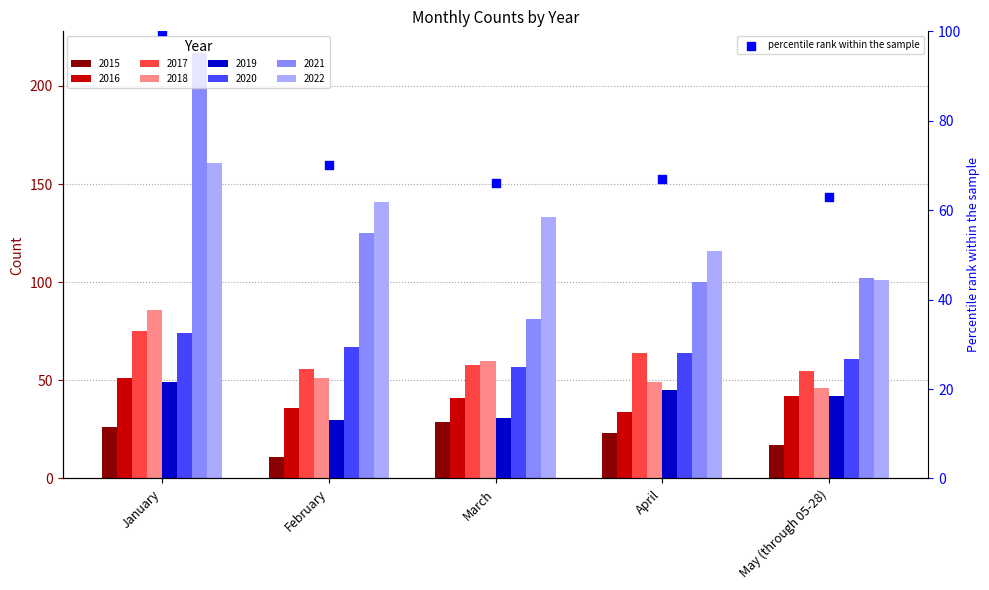

Which has a higher value, February or March?

February